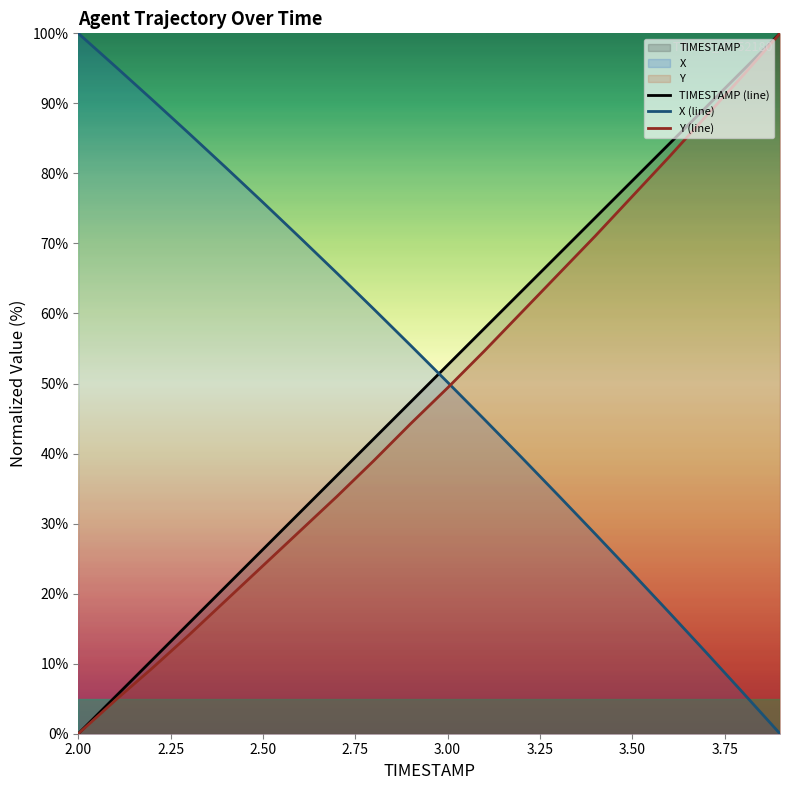

True or false: X (line) and TIMESTAMP (line) intersect in this chart.

True